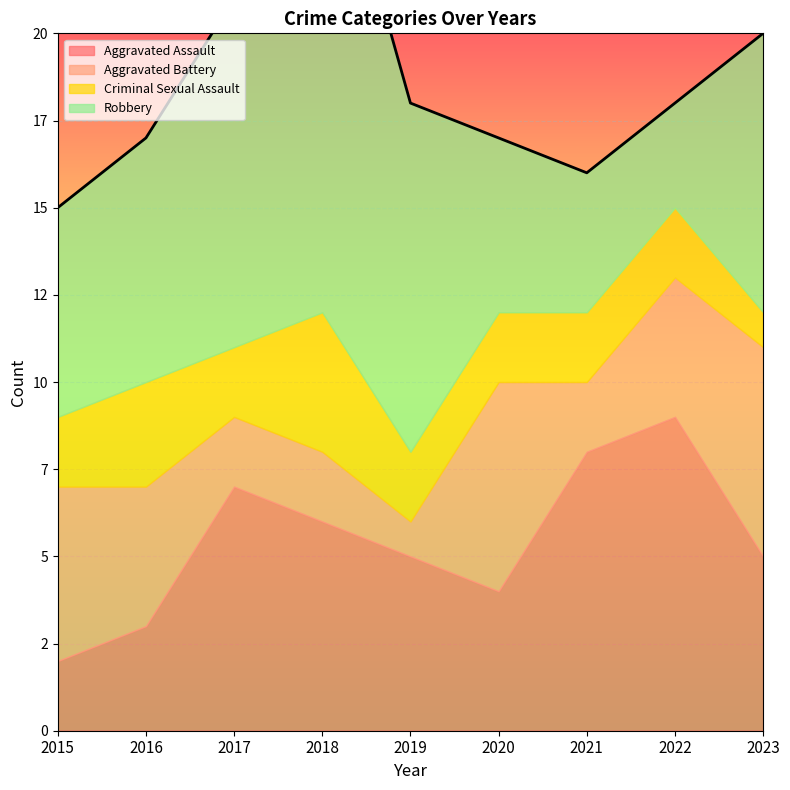

Reading right to left, transcribe all the data shown in this chart.

Aggravated Assault: 2023=5	2022=9	2021=8	2020=4	2019=5	2018=6	2017=7	2016=3	2015=2
Aggravated Battery: 2023=6	2022=4	2021=2	2020=6	2019=1	2018=2	2017=2	2016=4	2015=5
Criminal Sexual Assault: 2023=1	2022=2	2021=2	2020=2	2019=2	2018=4	2017=2	2016=3	2015=2
Robbery: 2023=8	2022=3	2021=4	2020=5	2019=10	2018=15	2017=10	2016=7	2015=6